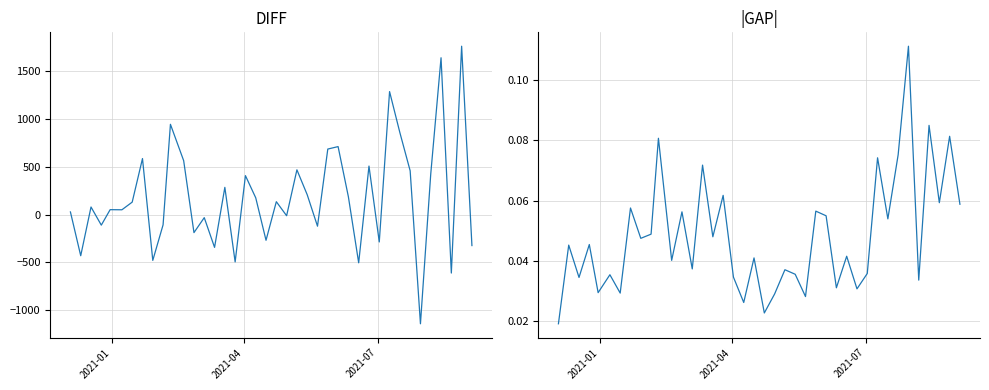

At how many categories does at least one series exceed 601?

7